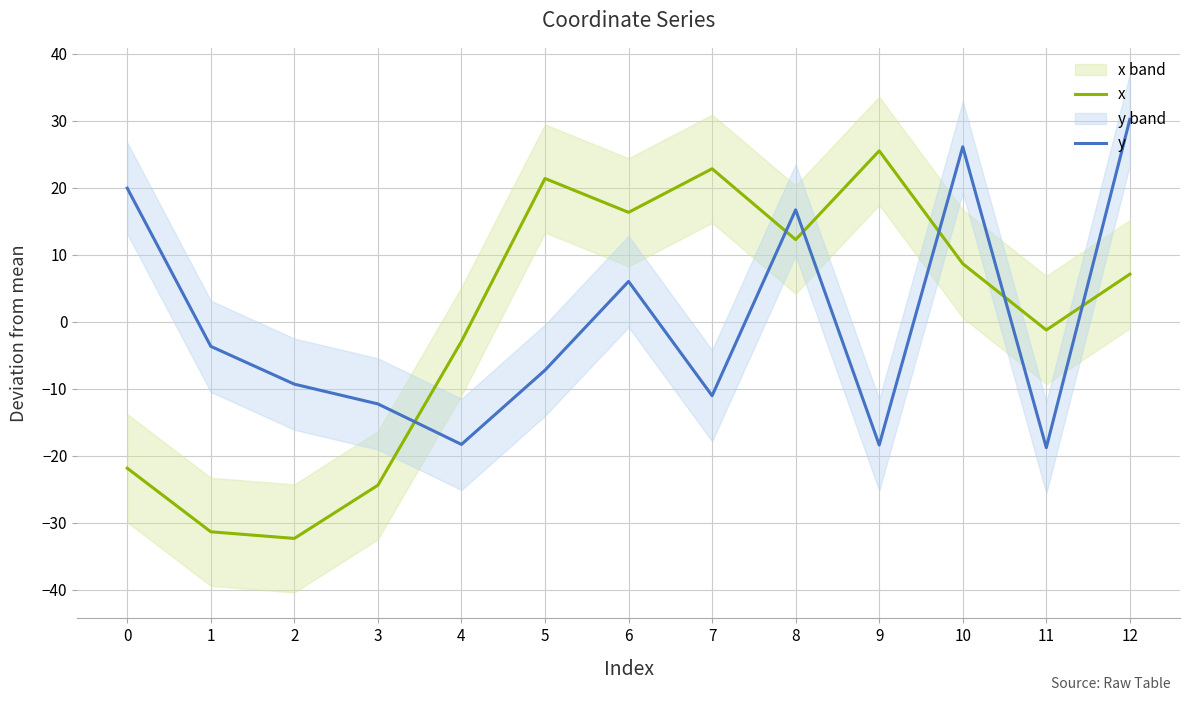

What is the spread (max minus min) of values at 0?

41.8